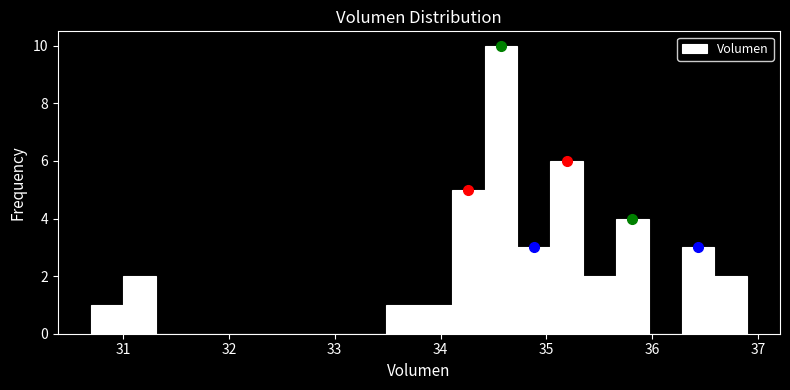

Around what value on the x-axis is the tallest bar? Give the approximate position of its centre, as read against the axis.

34.6